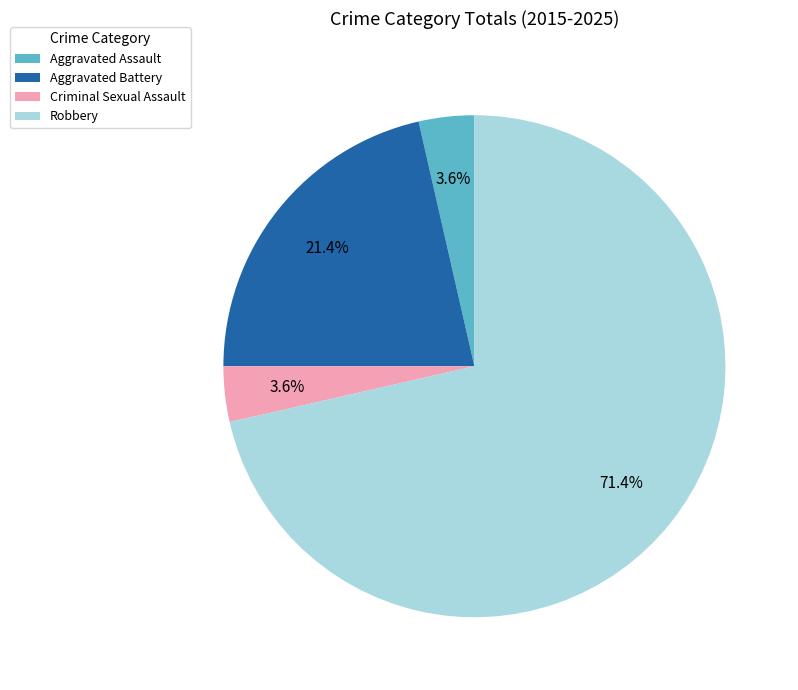

Count the number of slices in the pie.

4